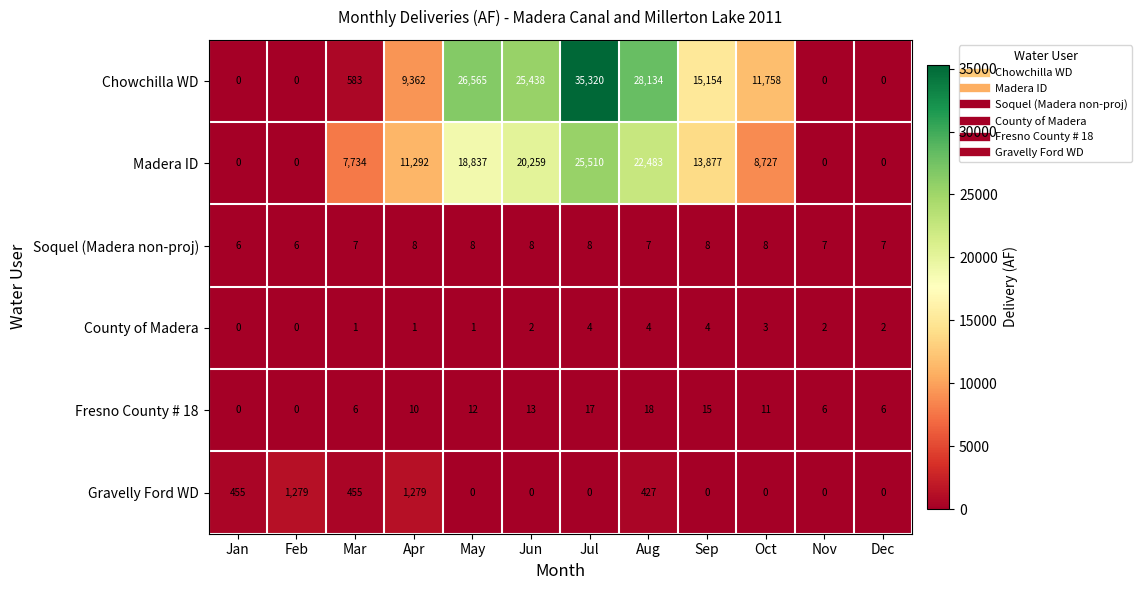

Between May and Jul, which series saw the biggest shift?

Chowchilla WD